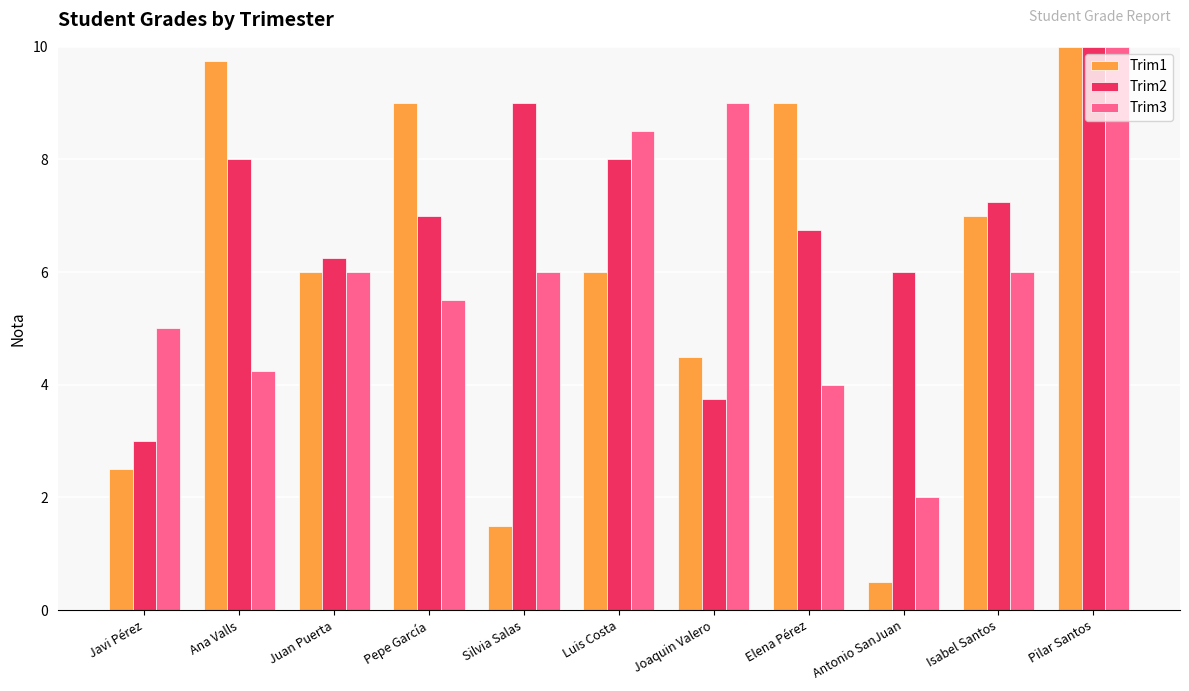

Where does the Trim1 series first go above 6?

Ana Valls